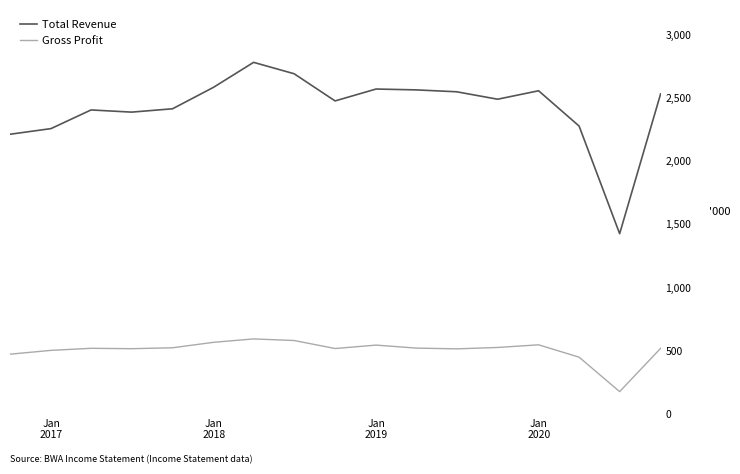

Rank the series by their maximum value, from highest to lowest.

Total Revenue, Gross Profit